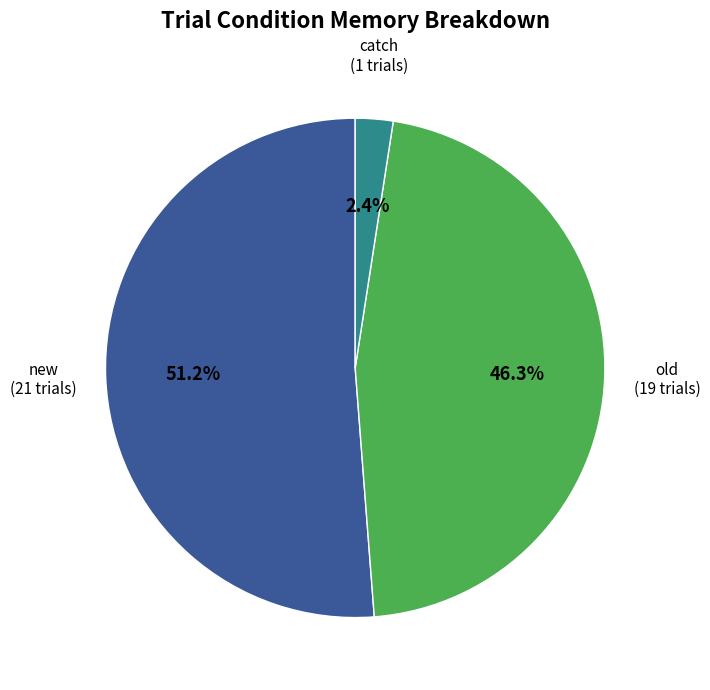

How many slices are in this pie chart?

3